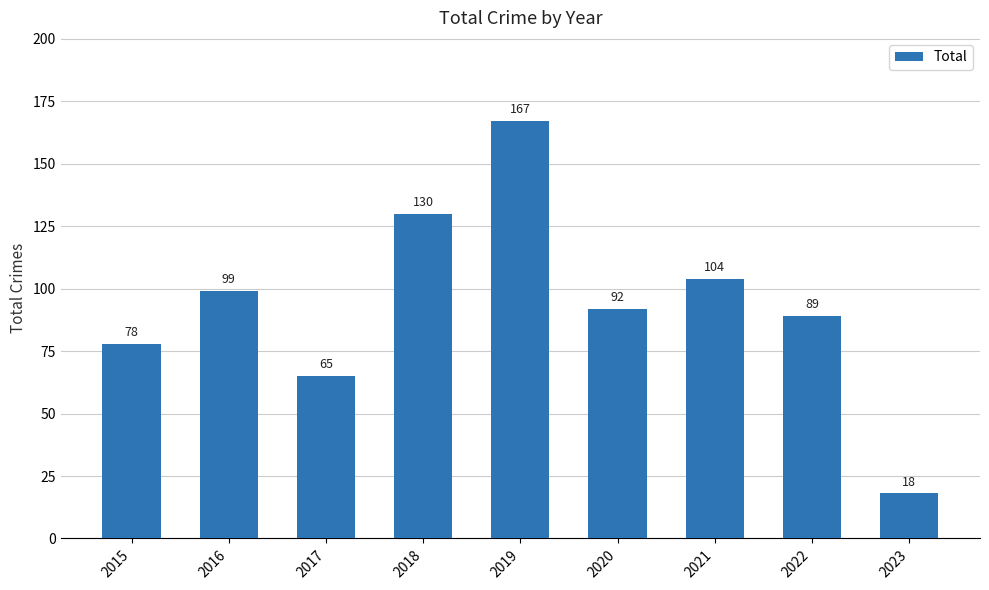

What is the approximate value at 2022, to the nearest 50?

100